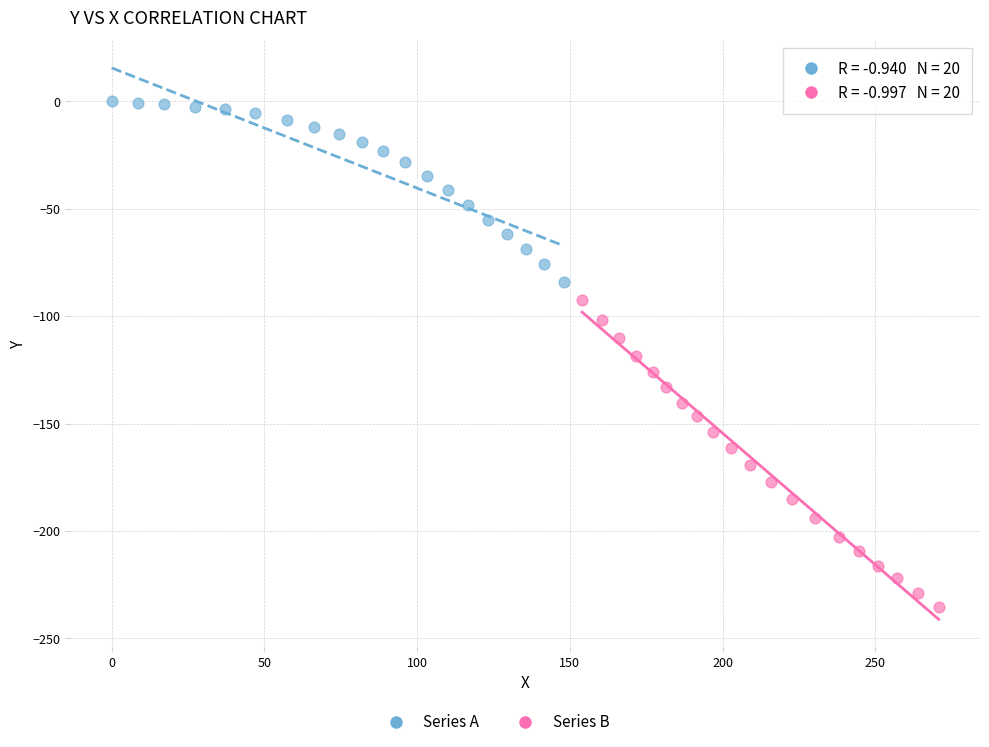

Which series reaches the maximum Y coordinate?

Series A